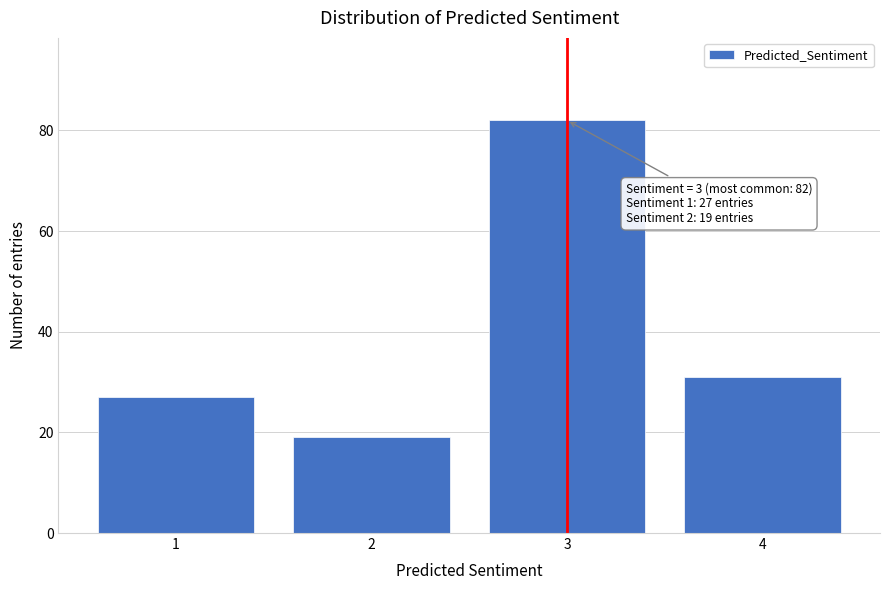

Reading left to right, transcribe all the data shown in this chart.

1=27	2=19	3=82	4=31